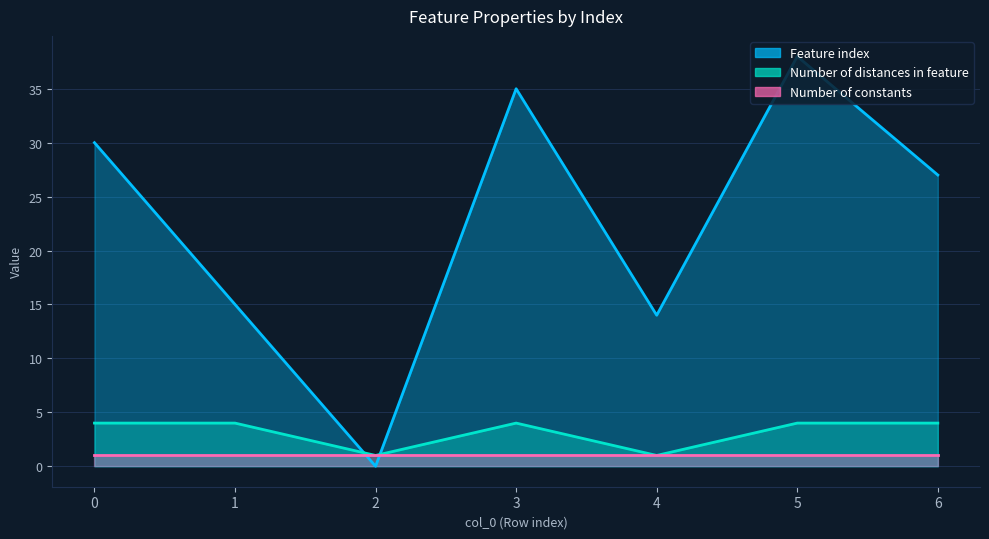

Is it true that Number of distances in feature equals 1 at 4?

True